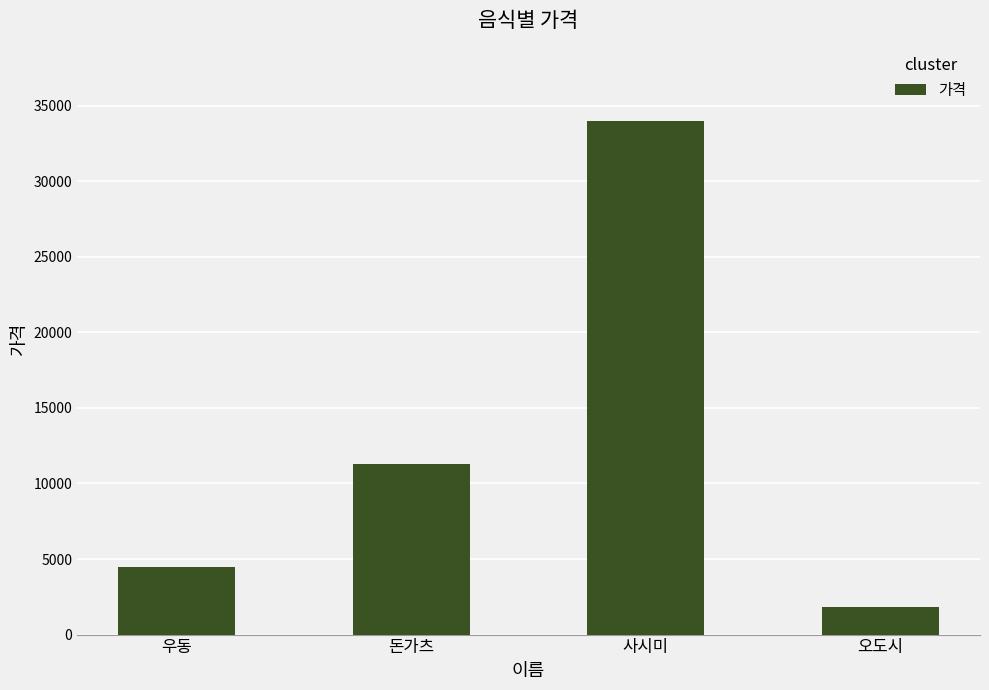

Reading left to right, list all the values displayed in this chart.

4500	11300	34000	1800